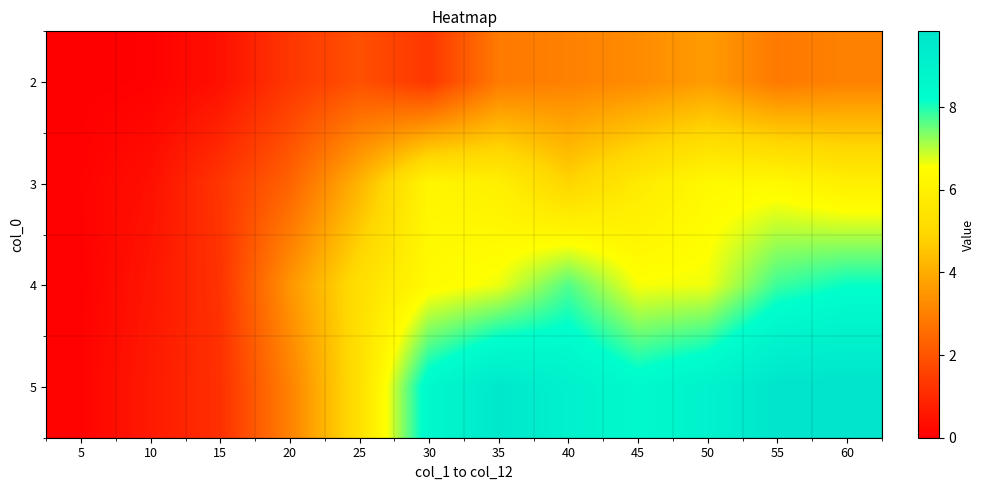

What is the difference between the highest and lowest values at 10?

0.6